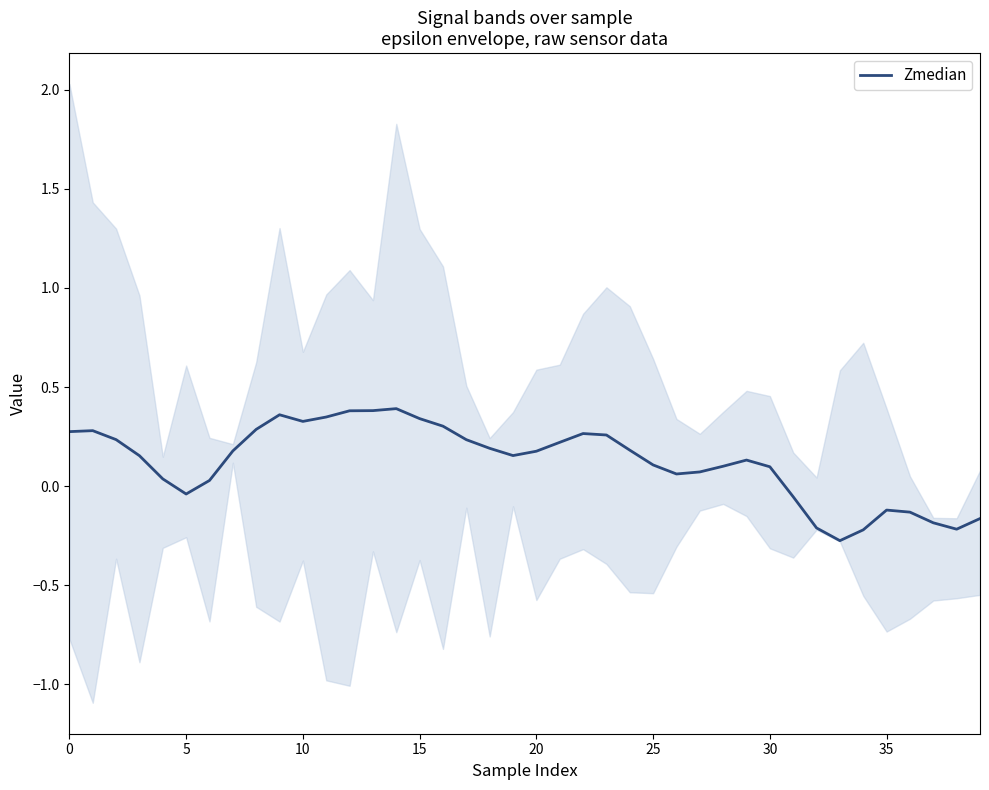

How many distinct data groups are displayed?

1